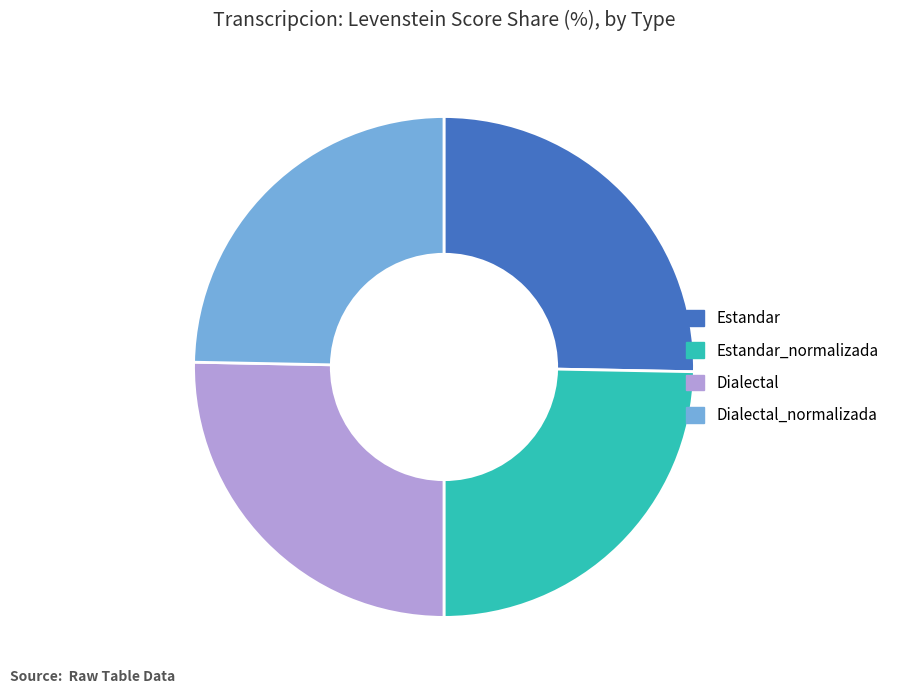

Is Dialectal_normalizada the majority of the pie?

No